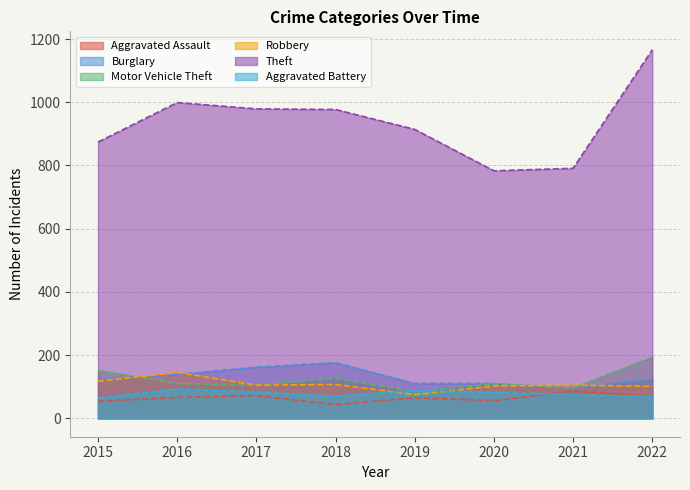

What is the value of the Burglary point at the 5th from the left?

110